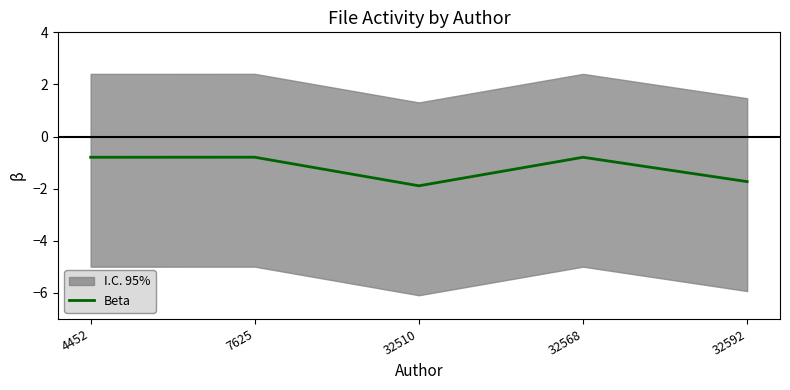

List the labels in order of value, largest first.

7625, 4452, 32568, 32592, 32510